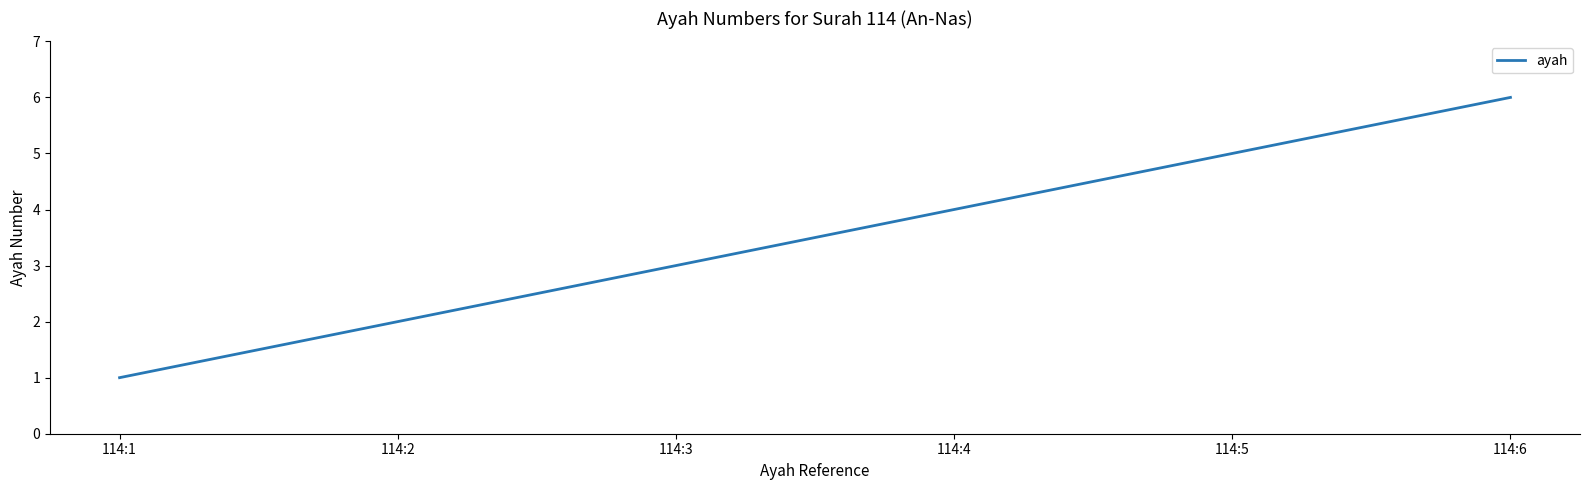

Approximately how many times larger is the value at 114:6 compared to 114:3?

2.0